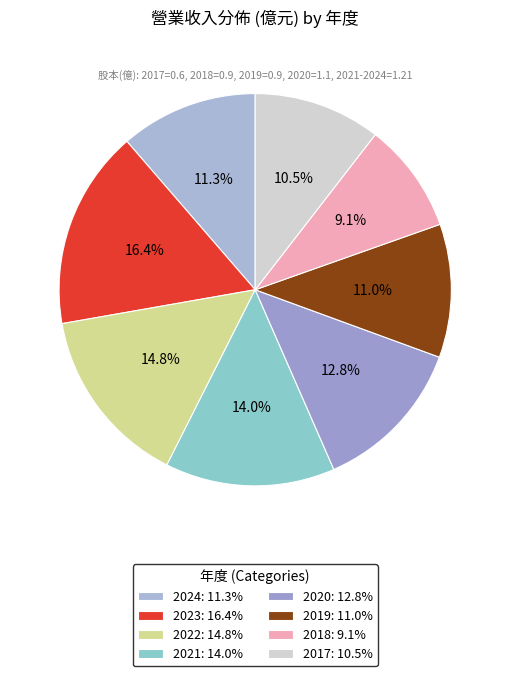

How many segments does this pie chart have?

8